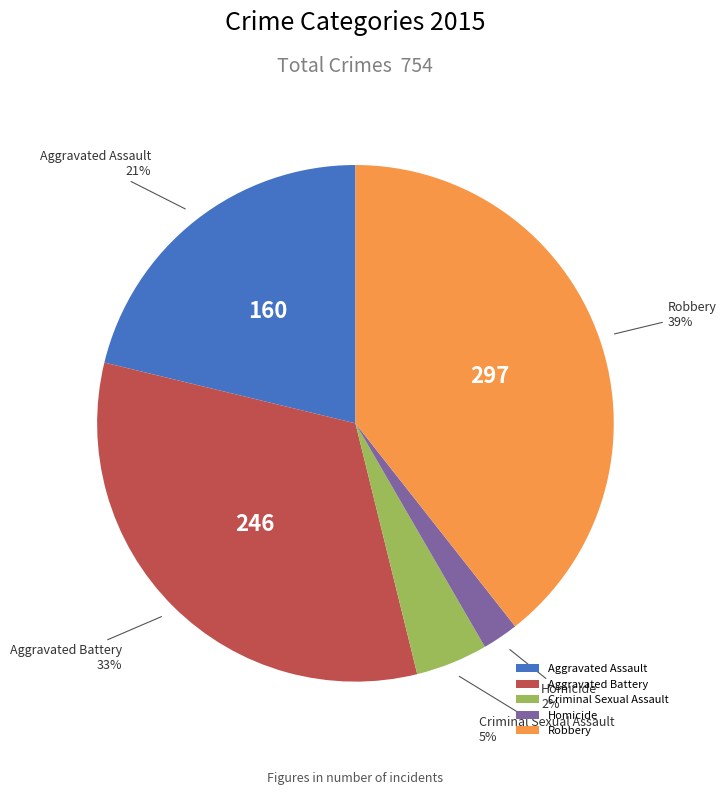

How many slices are in this pie chart?

5